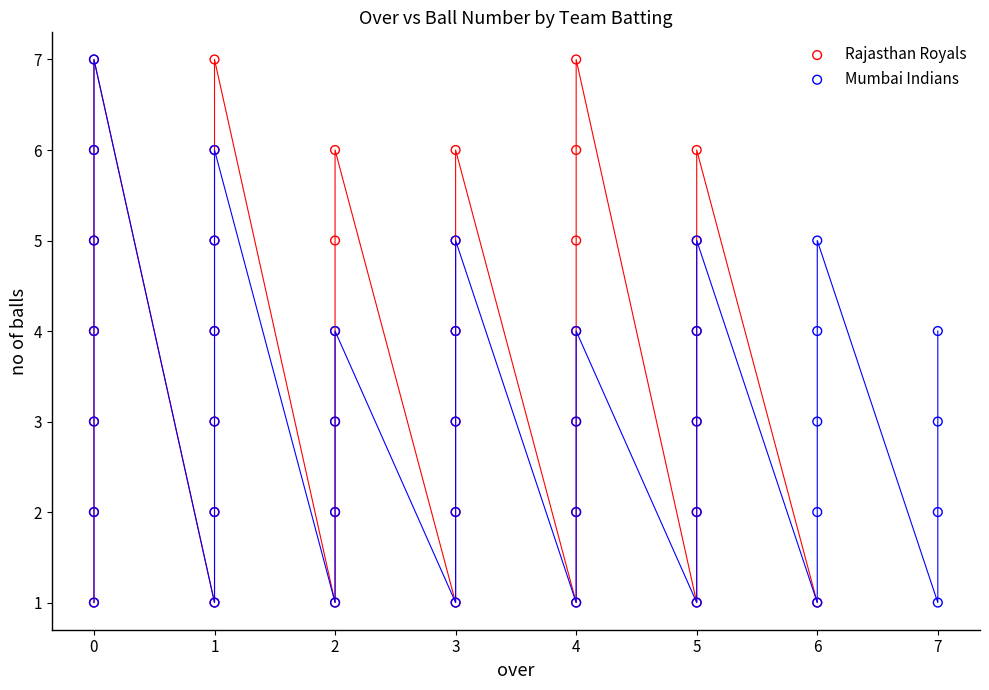

What are all the series names shown in the legend?

Rajasthan Royals, Mumbai Indians